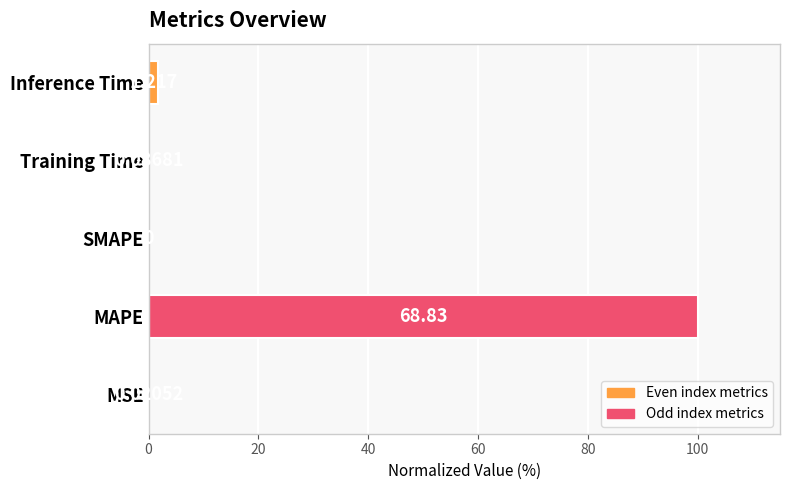

Which has a higher value, MAPE or MSE?

MAPE